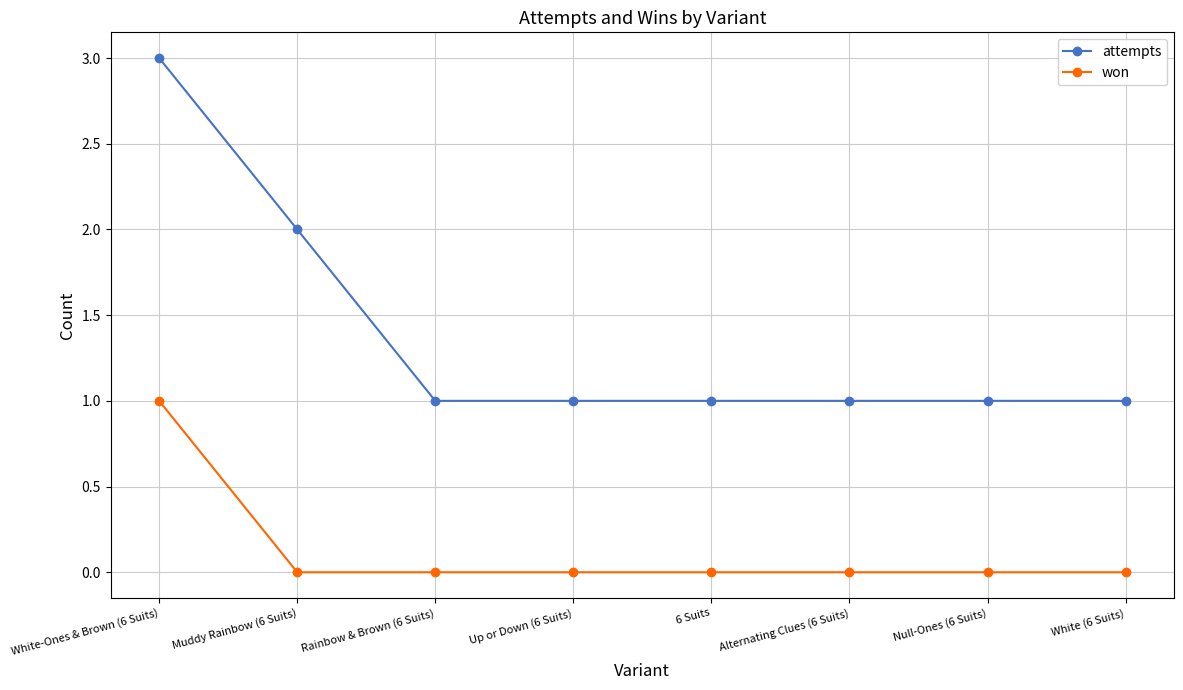

Which category has the highest value in the won series?

White-Ones & Brown (6 Suits)